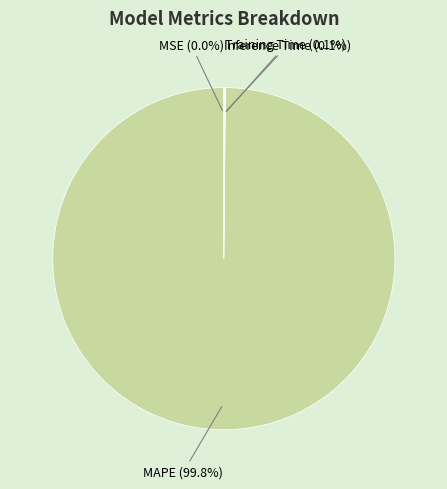

Which slice is the largest?

MAPE